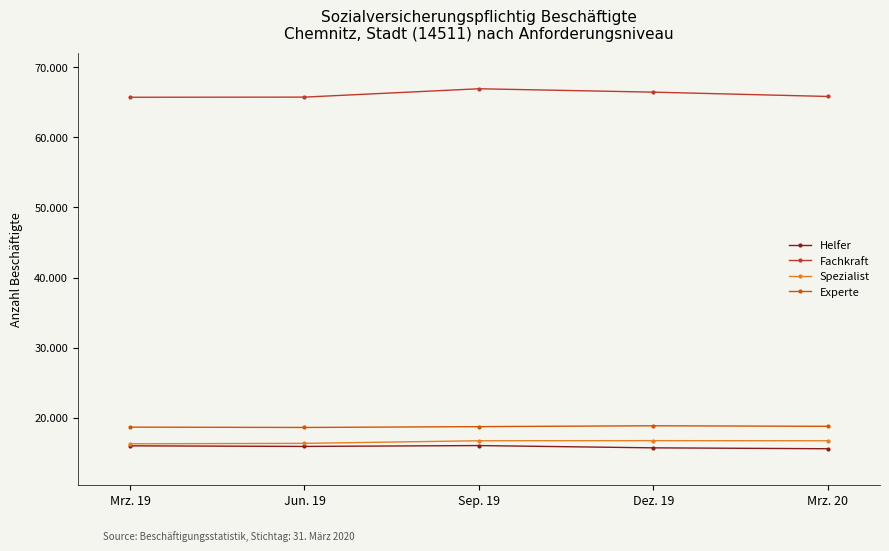

What is the label of the 5th point from the right?

Mrz. 19